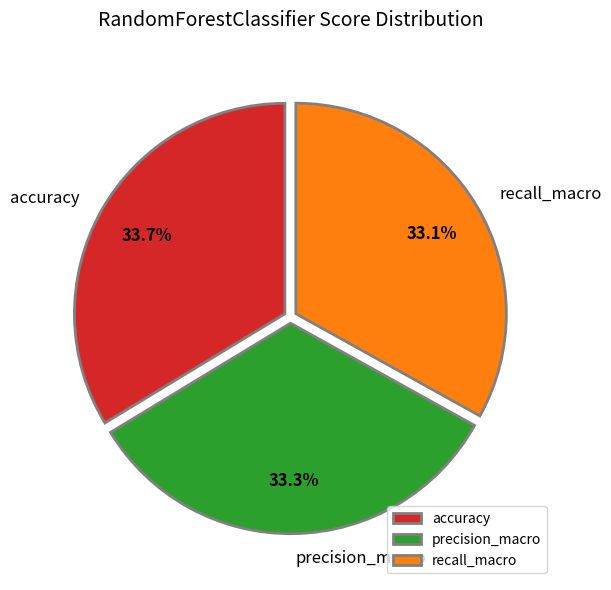

How many slices are in this pie chart?

3